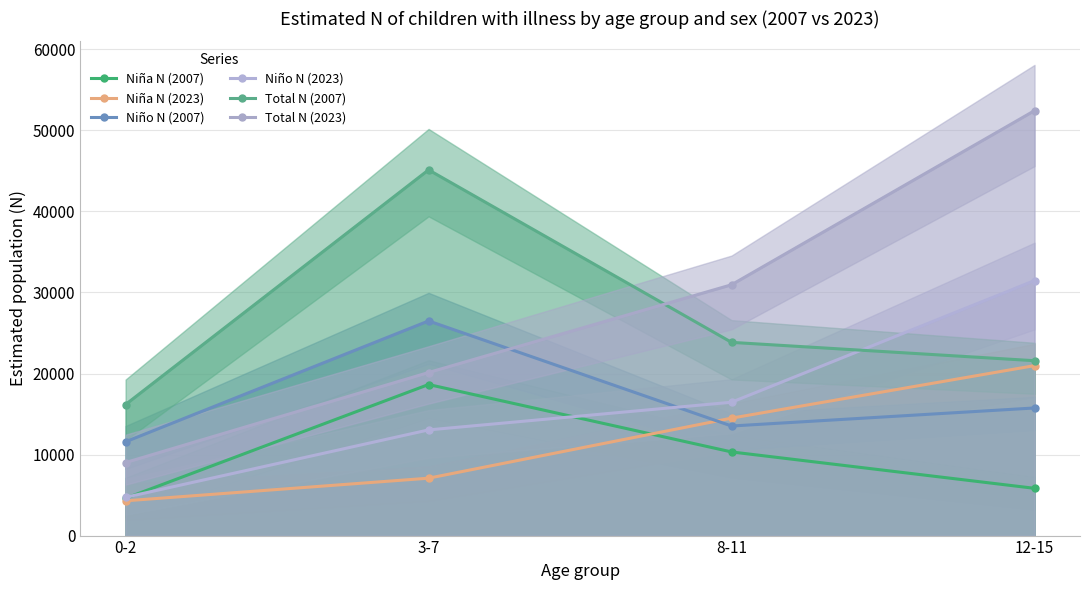

What is the label of the 1st point from the left?

0-2